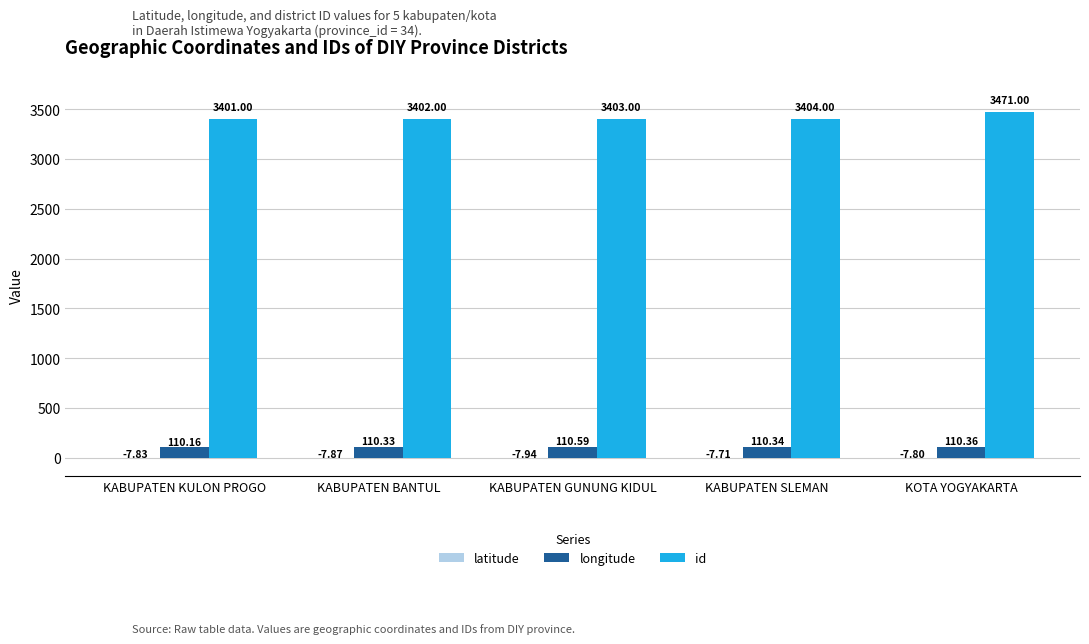

Between KABUPATEN BANTUL and KABUPATEN GUNUNG KIDUL, which series saw the biggest shift?

id